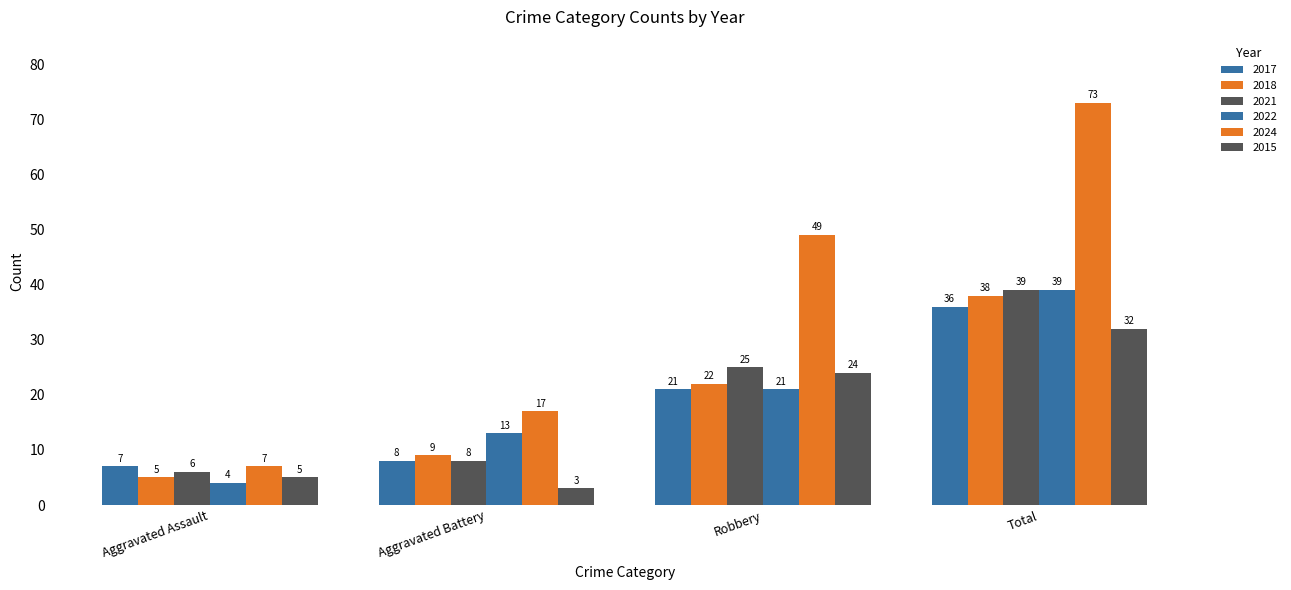

How many series are shown in this chart?

6